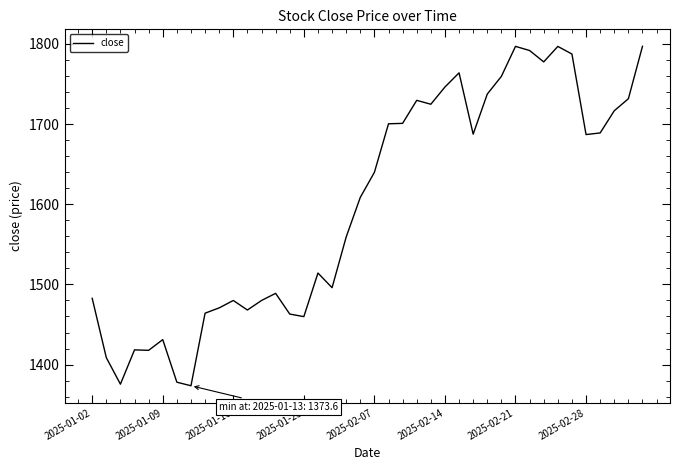

How many values are below 1639?

20